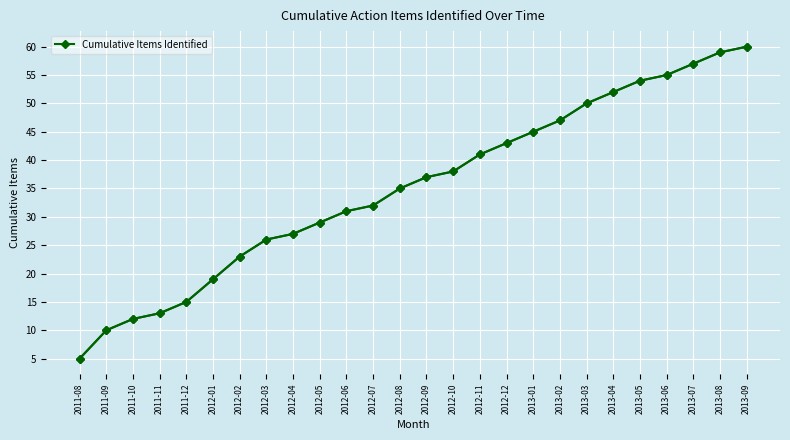

At which category is the sum across all series the highest?

2013-09